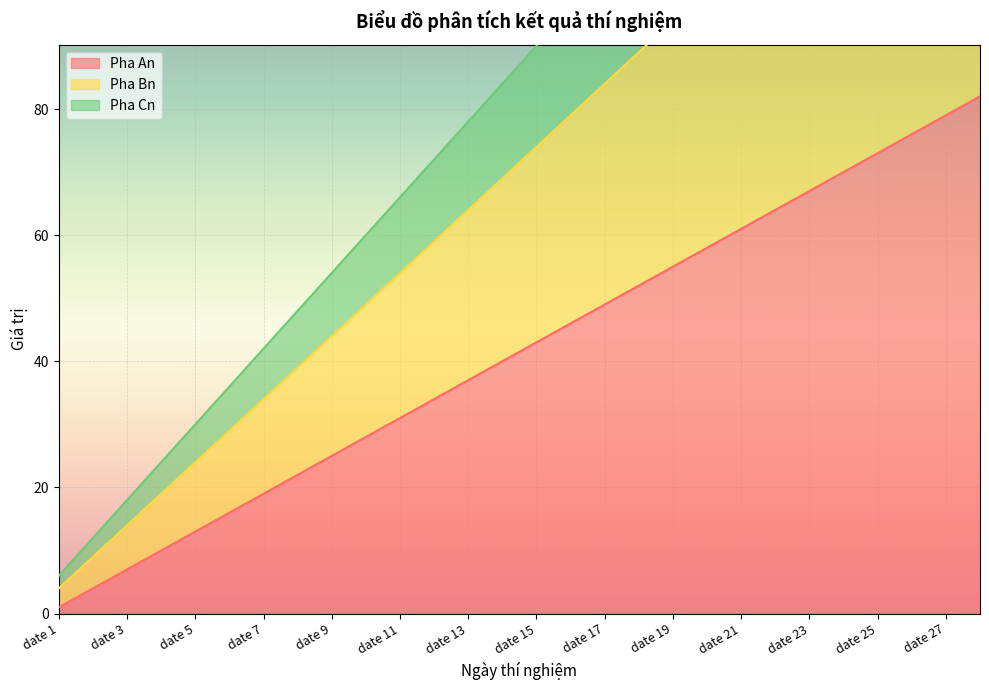

True or false: Pha An and Pha Cn cross at least once.

False